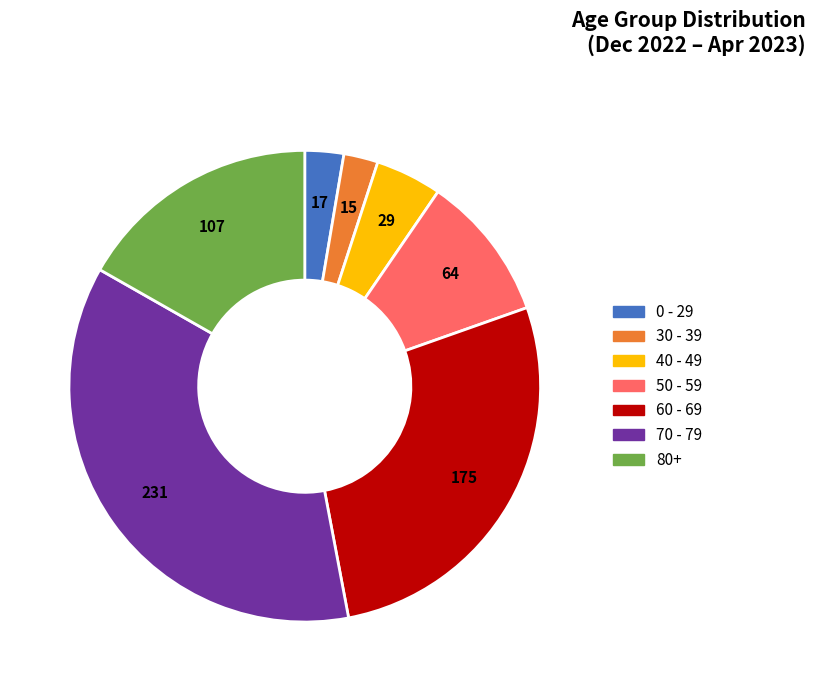

True or false: 80+ accounts for 4% of the total.

False